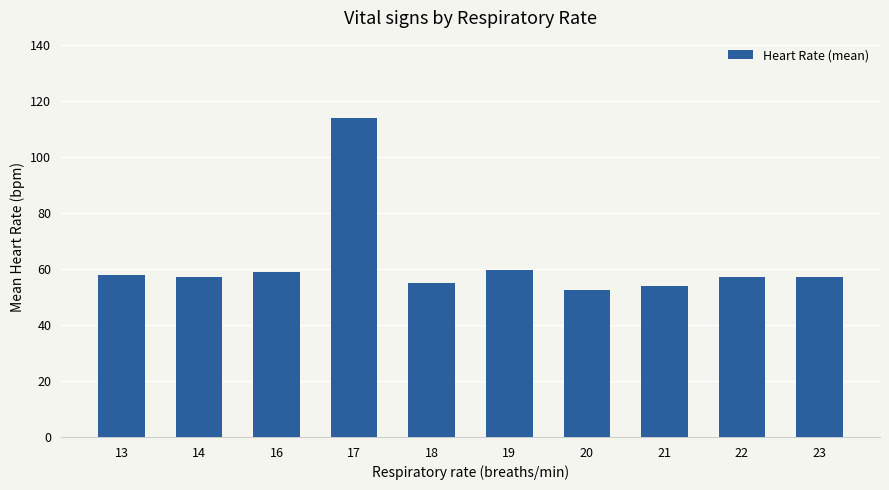

Approximately how many times larger is the value at 17 compared to 21?

2.1